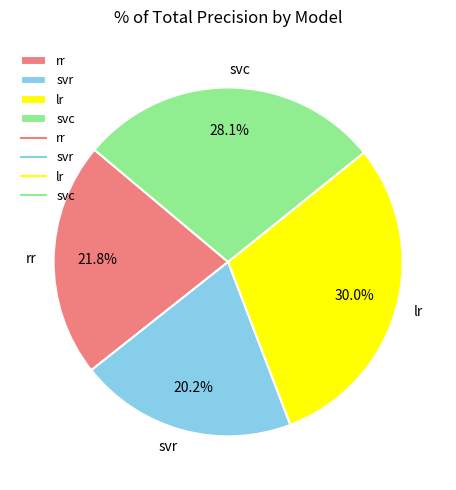

Which has a higher value, svc or rr?

svc